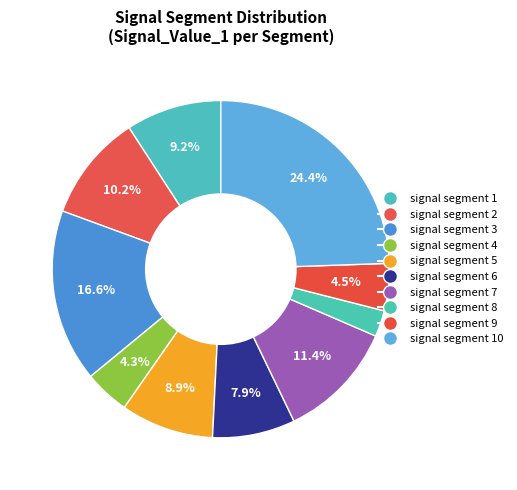

How many segments does this pie chart have?

10